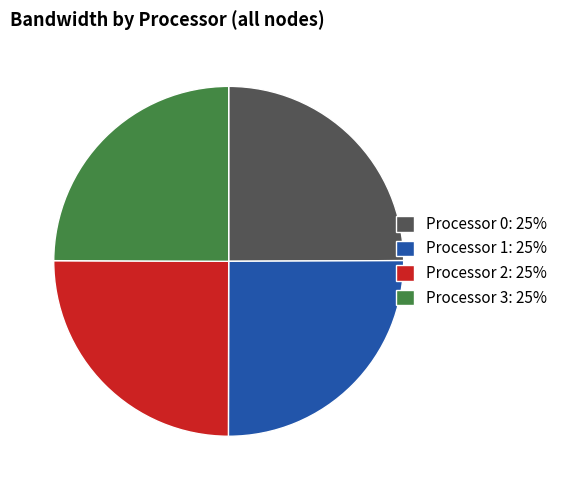

The Processor 0: 25% slice represents 25% of the pie. True or false?

True